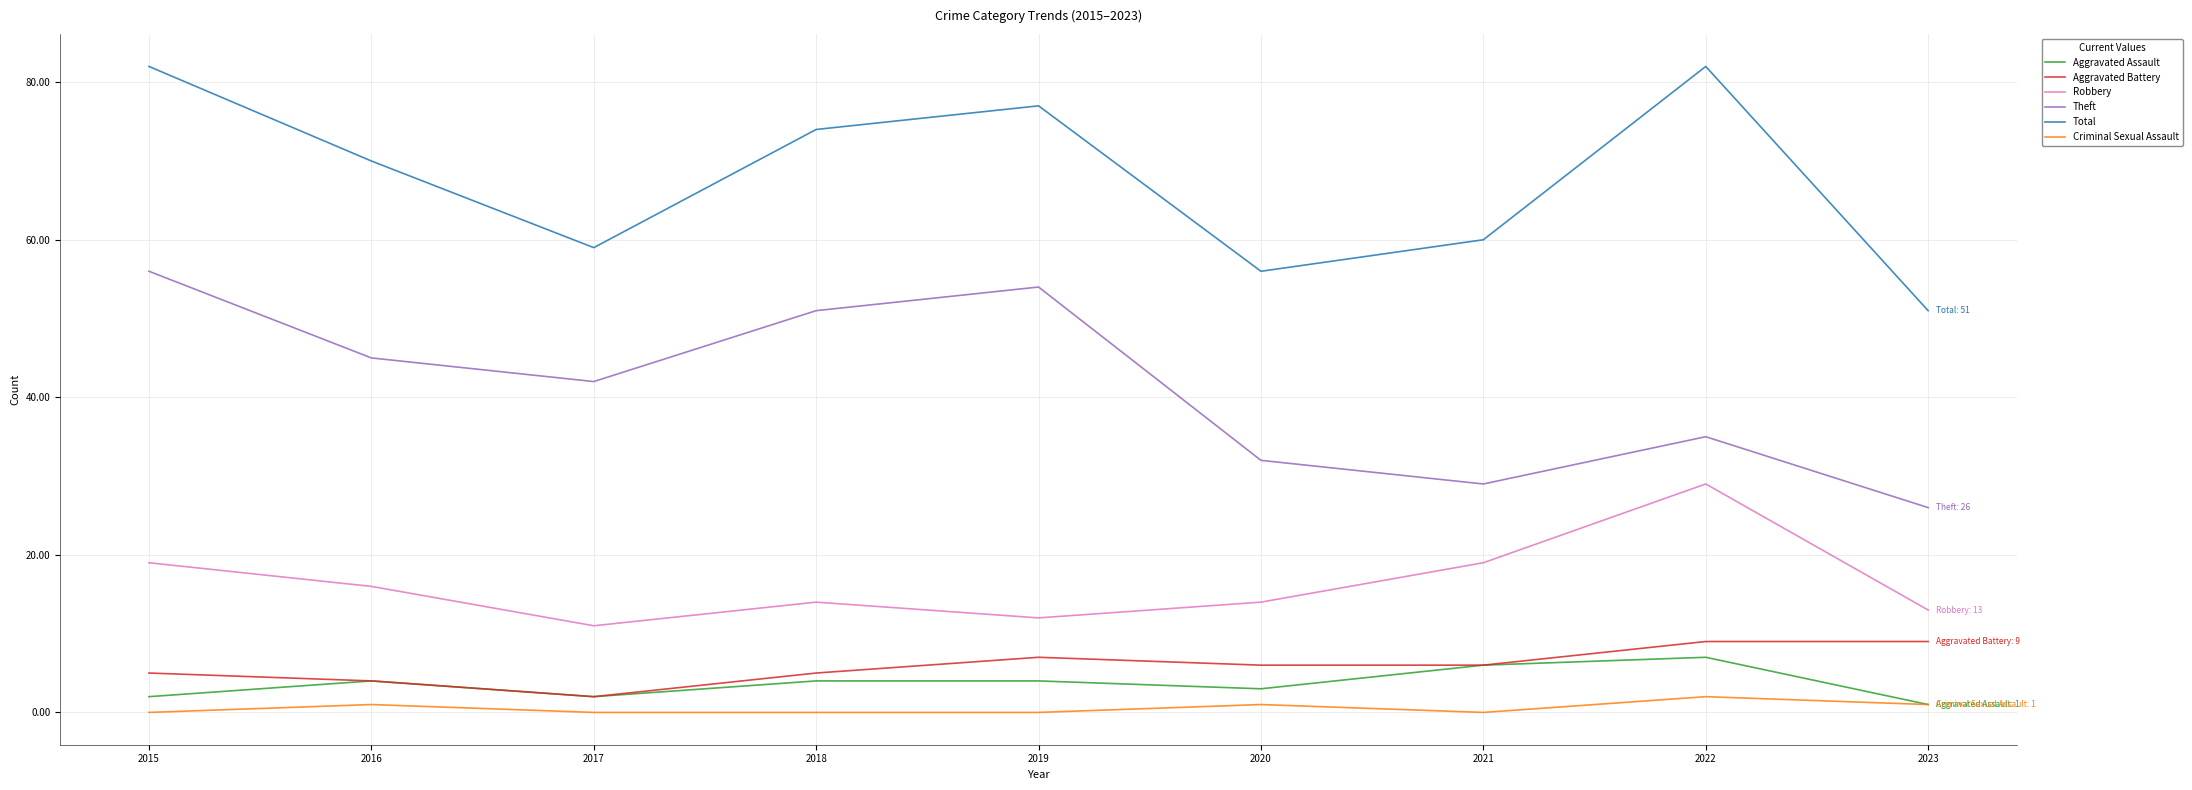

At which label is Theft closest to 41?

2017